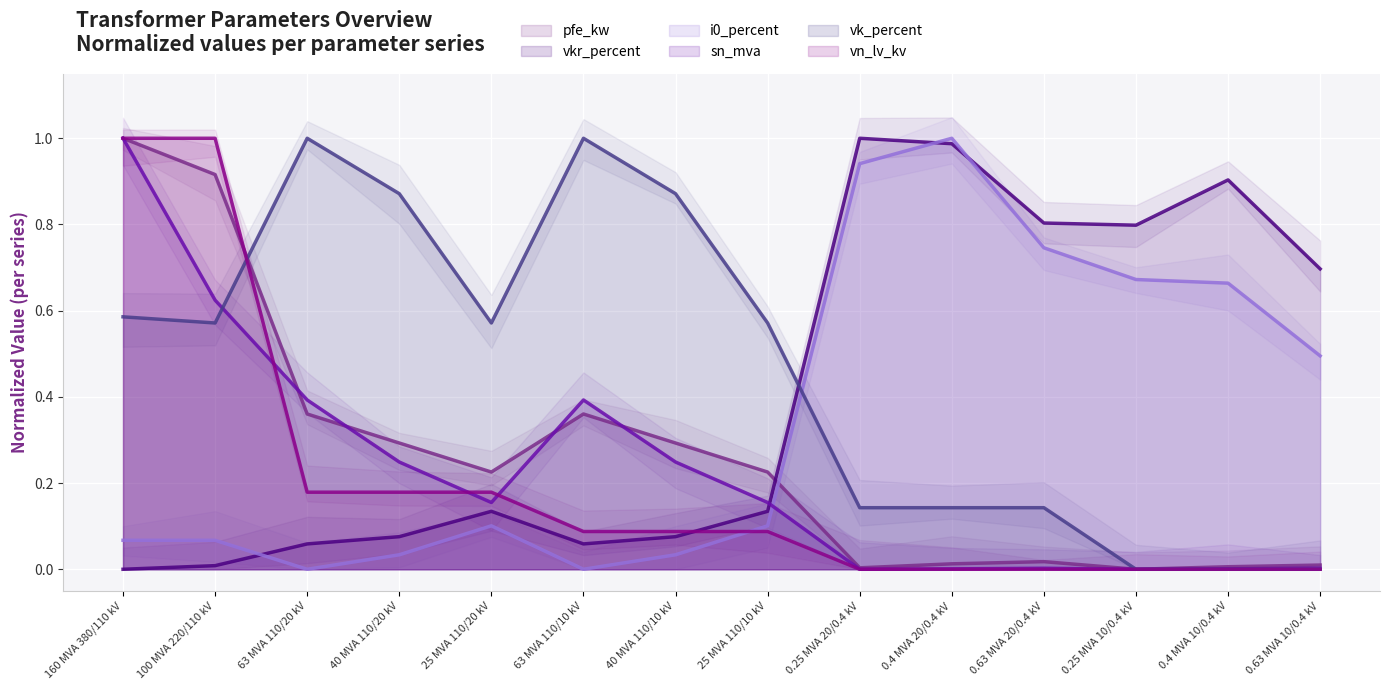

What is the label of the 11th point from the right?

40 MVA 110/20 kV